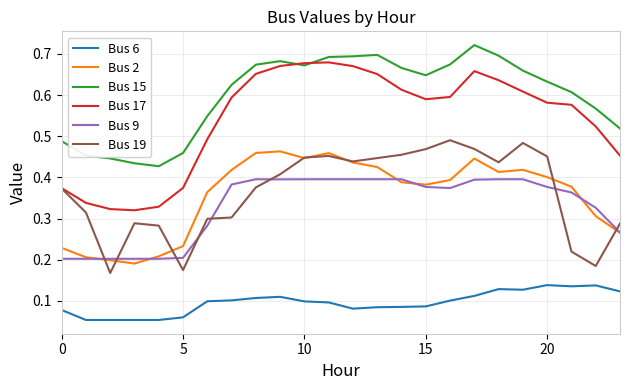

Which series has the largest total across all categories?

Bus 15